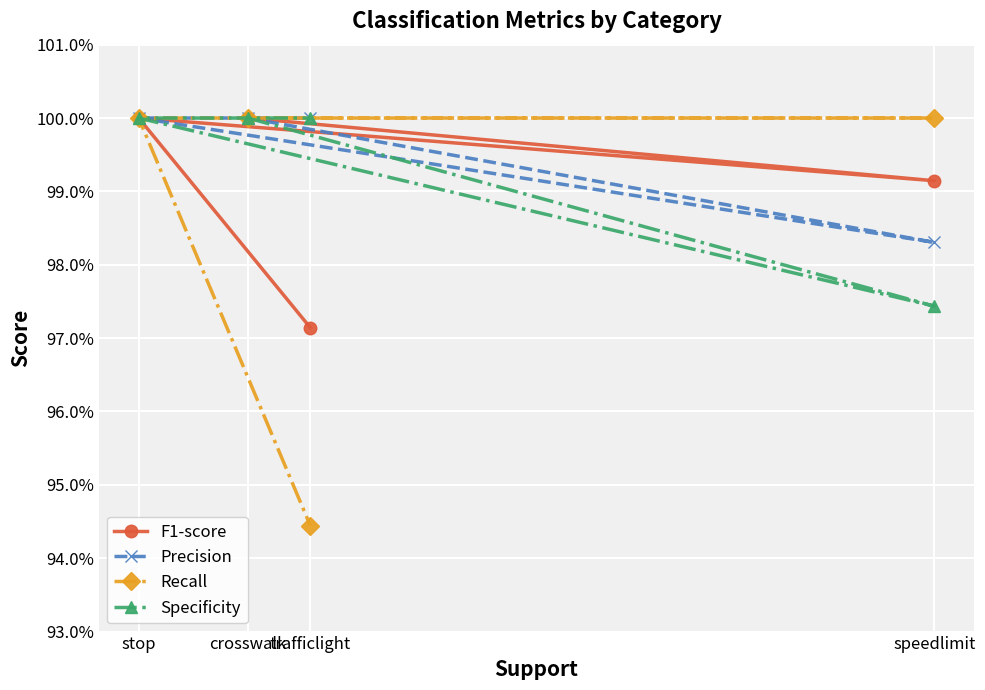

At crosswalk, list the series in order from largest to smallest.

F1-score, Precision, Recall, Specificity